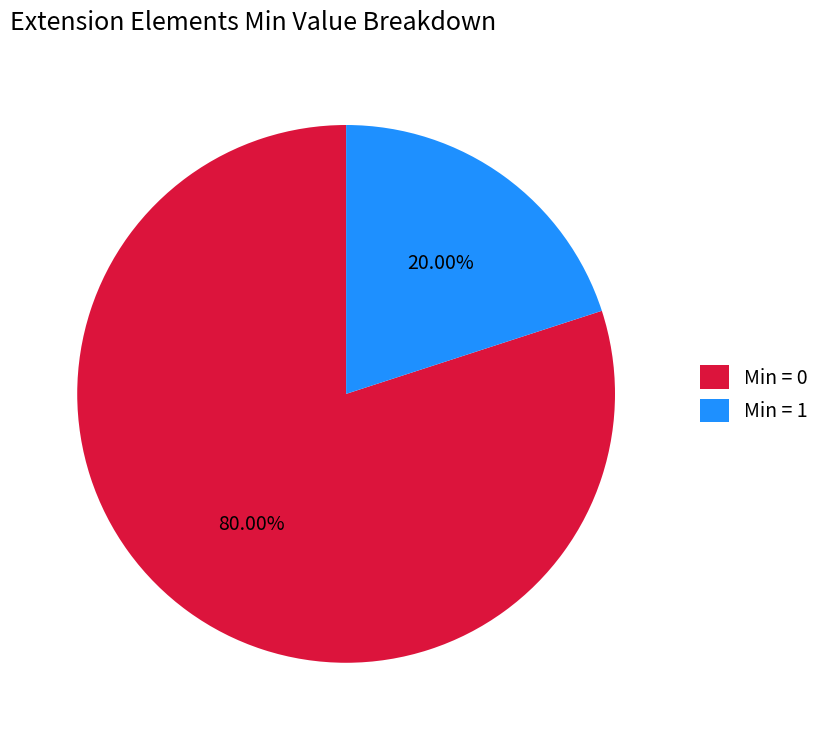

Which has a higher value, Min = 1 or Min = 0?

Min = 0